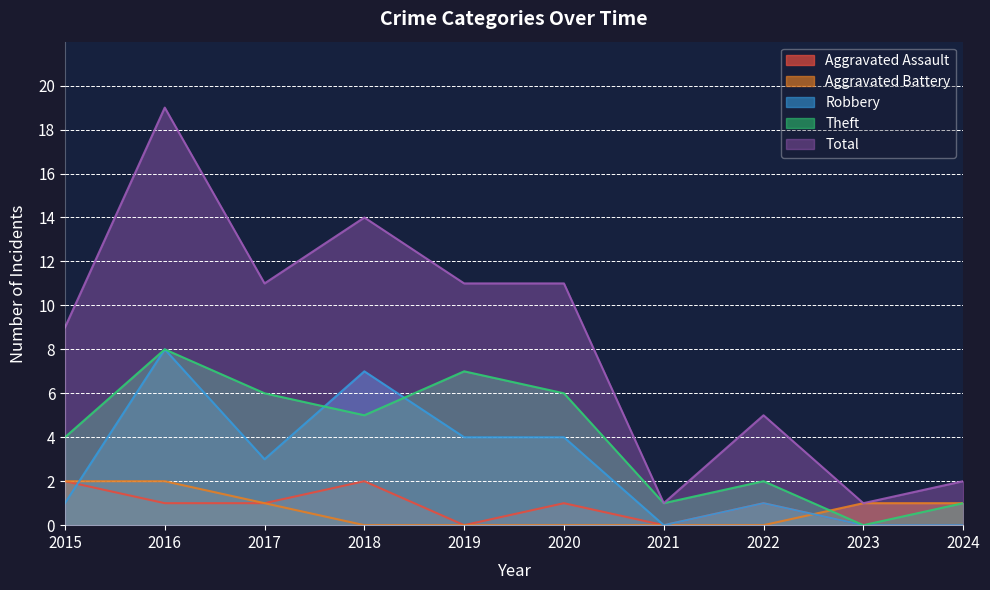

Does the chart have visible grid lines?

Yes